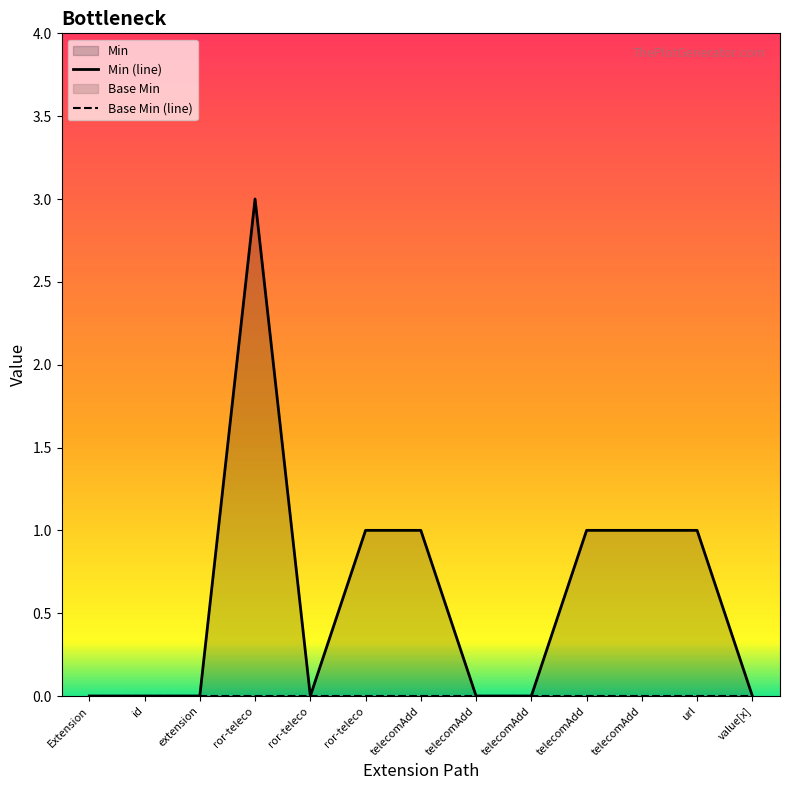

What is the change in value from telecomAdd to telecomAdd?

-1